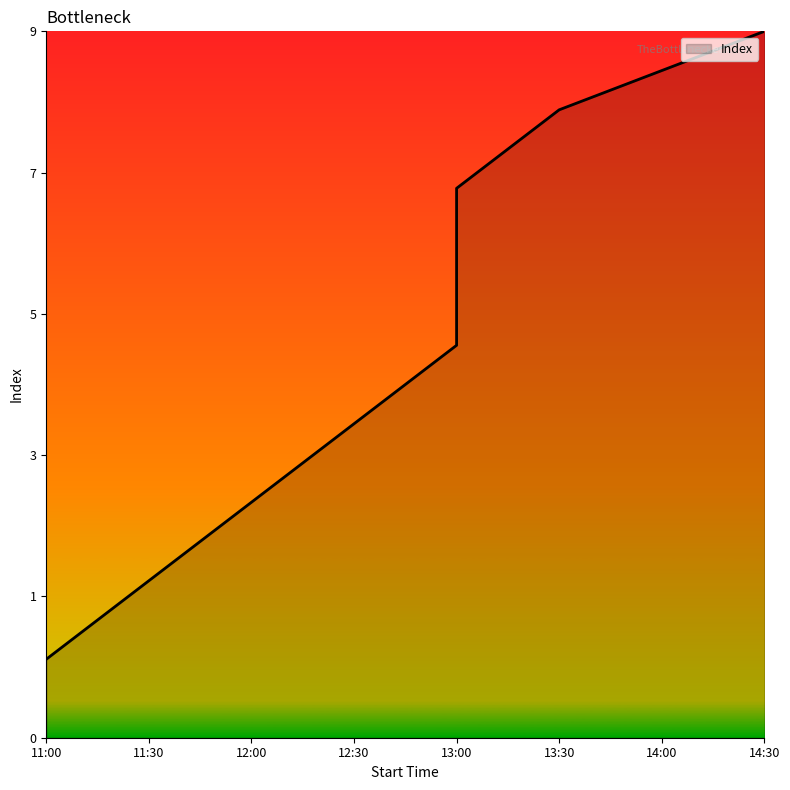

What is the difference between the second highest and second lowest values?

6.7